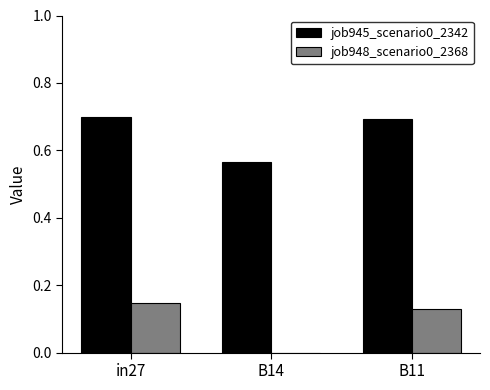

At which category is the sum across all series the highest?

in27